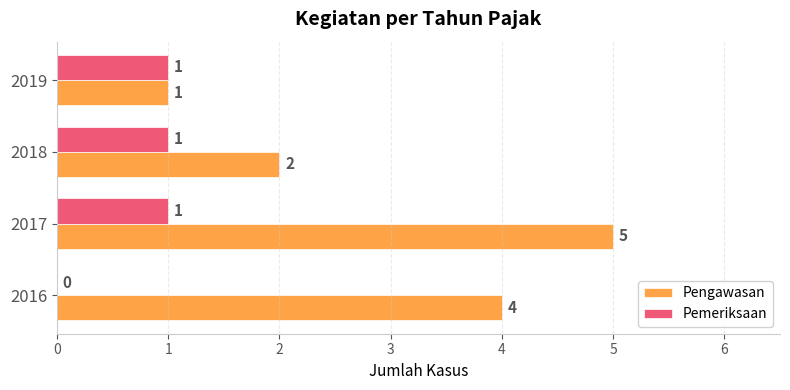

Is it true that Pemeriksaan equals 1 at 2016?

False